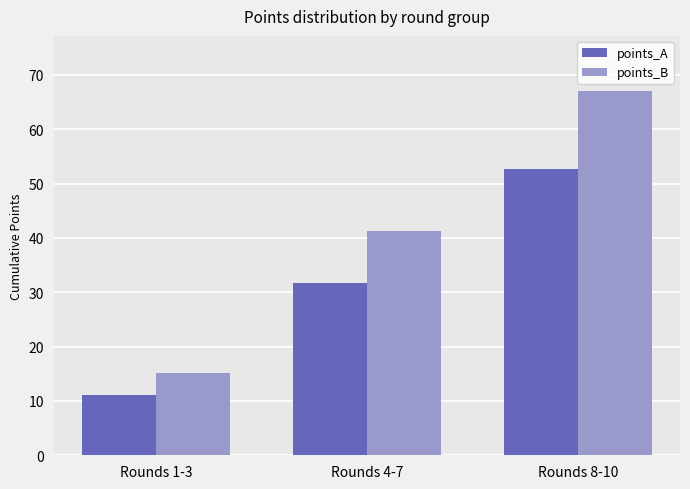

How many data points does each series have?

3